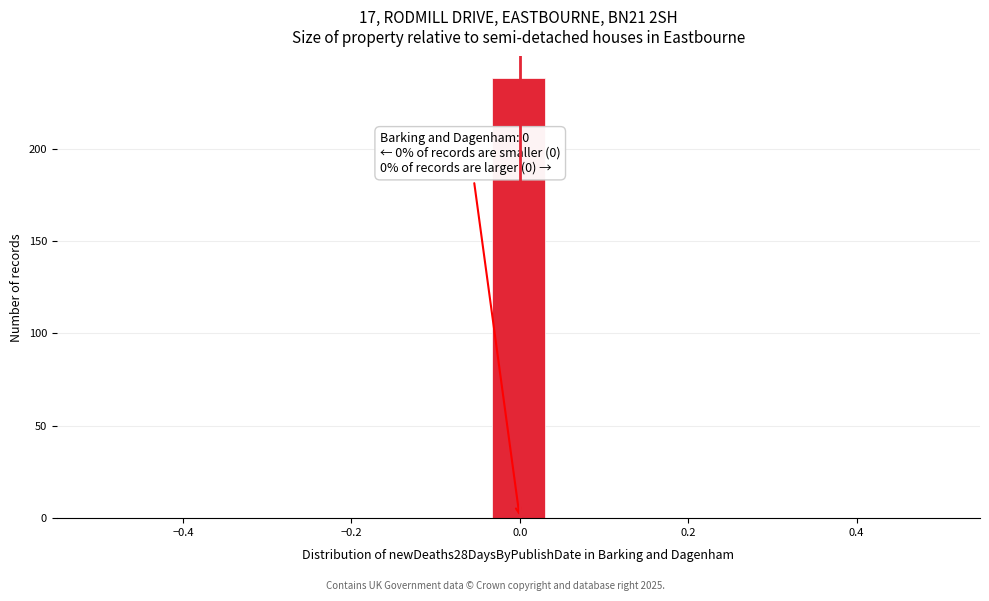

Around what value on the x-axis is the tallest bar? Give the approximate position of its centre, as read against the axis.

0.00